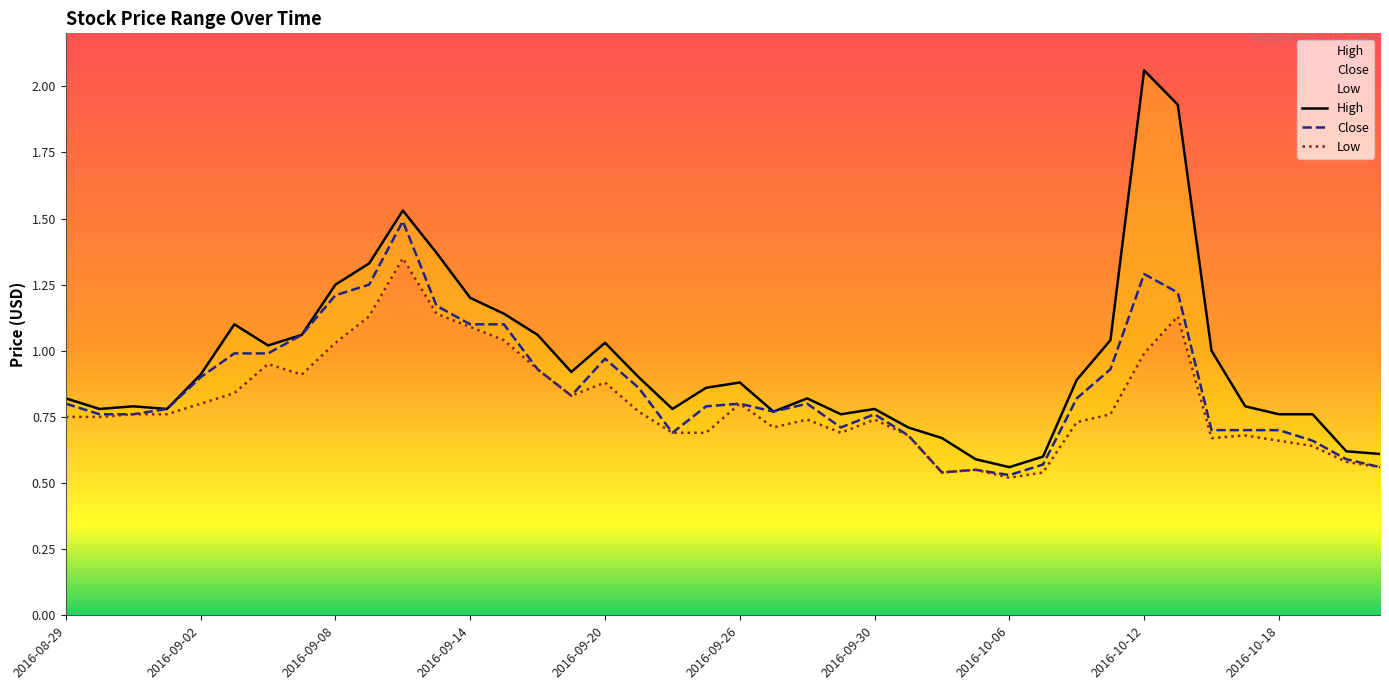

True or false: High has more than 0 interior local peaks.

True